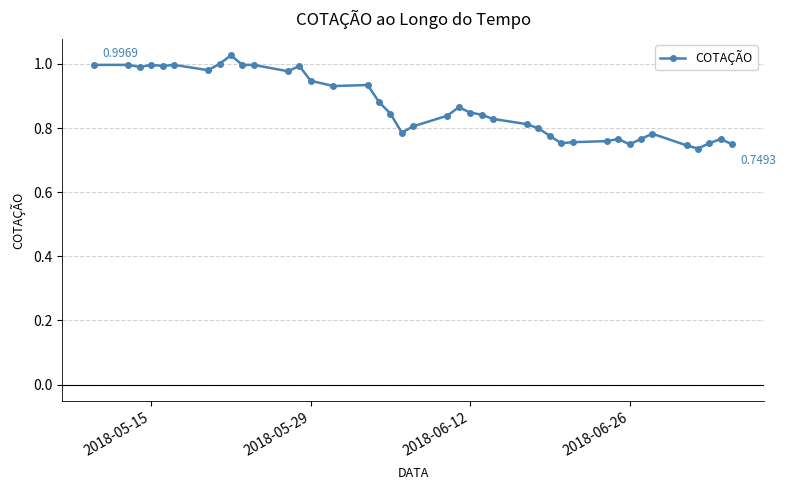

True or false: there are more than 2 points higher than both neighbors.

True